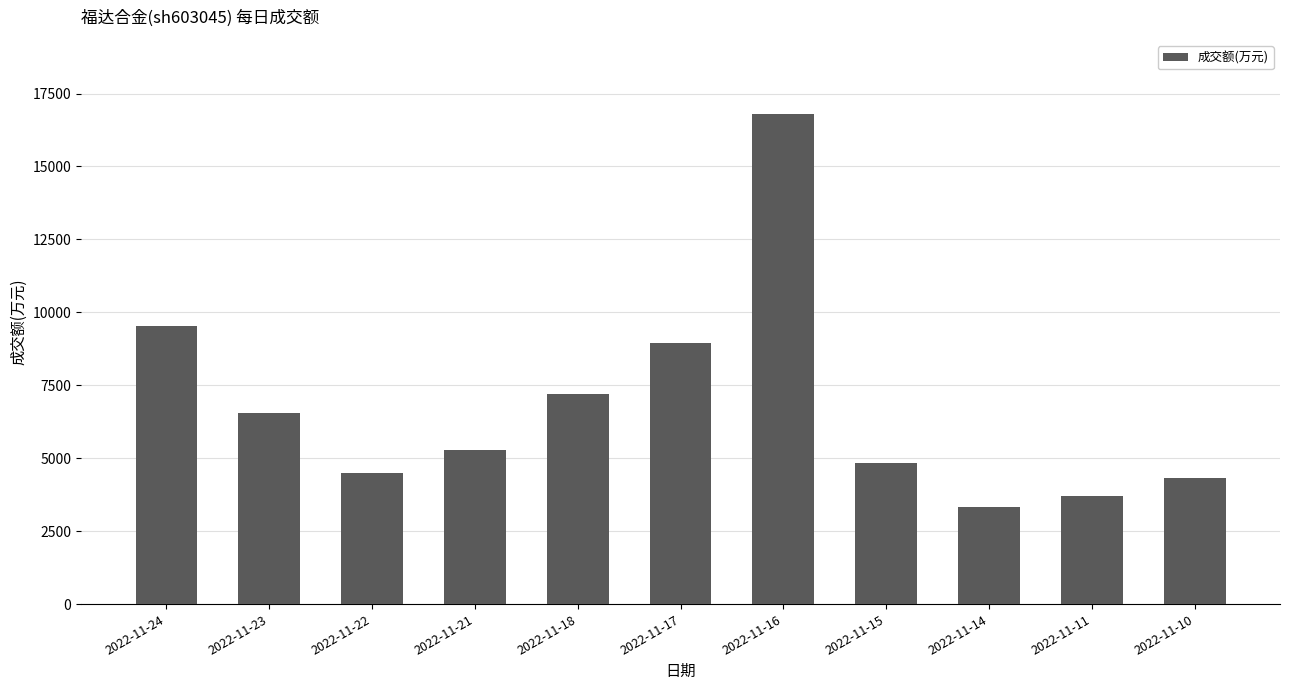

Where is the data nearest to the value 10075?

2022-11-24